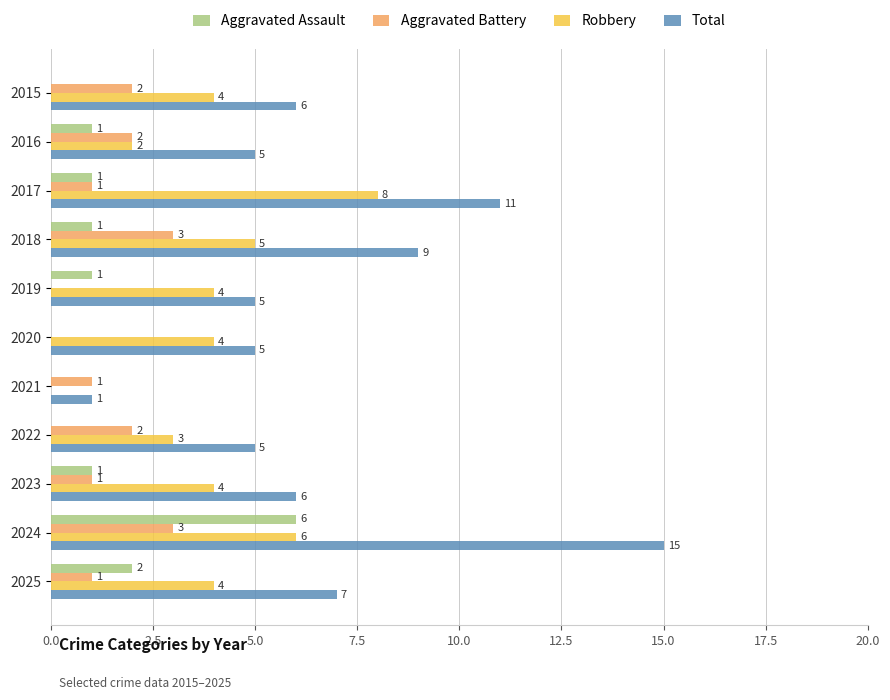

Is it true that Aggravated Assault equals 2 at 2023?

False